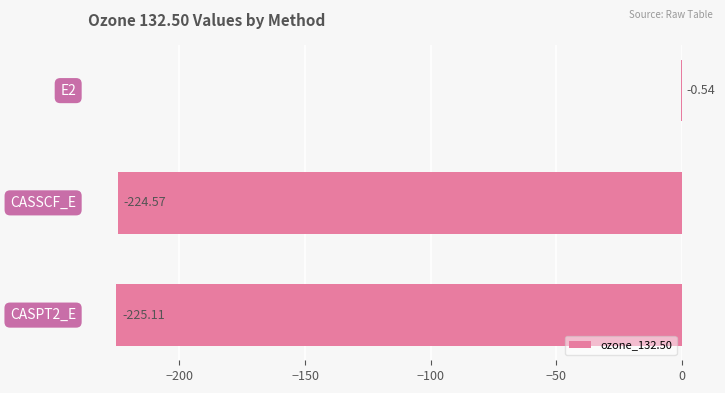

How many series are shown in this chart?

1